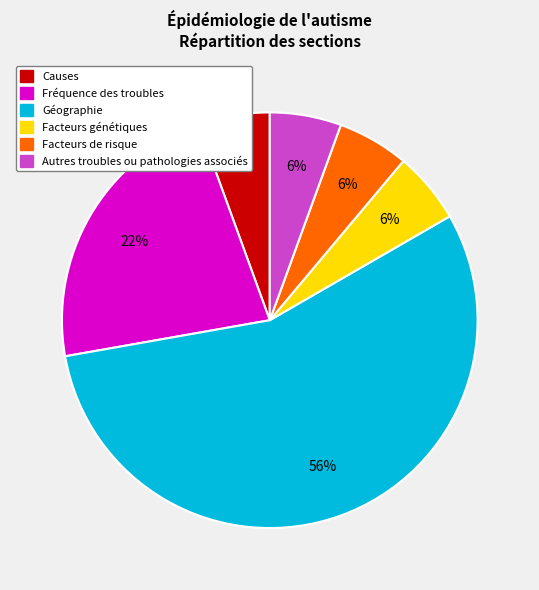

To the nearest percent, what is the average slice percentage?

17%